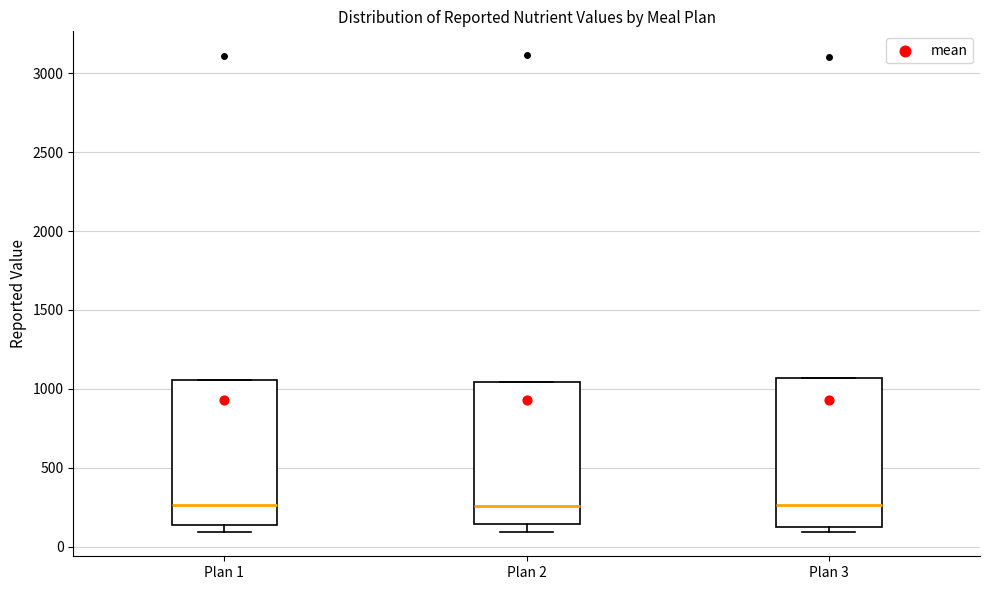

Where is the upper edge of the box for Plan 2 on the y-axis? The values are not printed on the chart, so give them approximately, as read against the axis.

1050